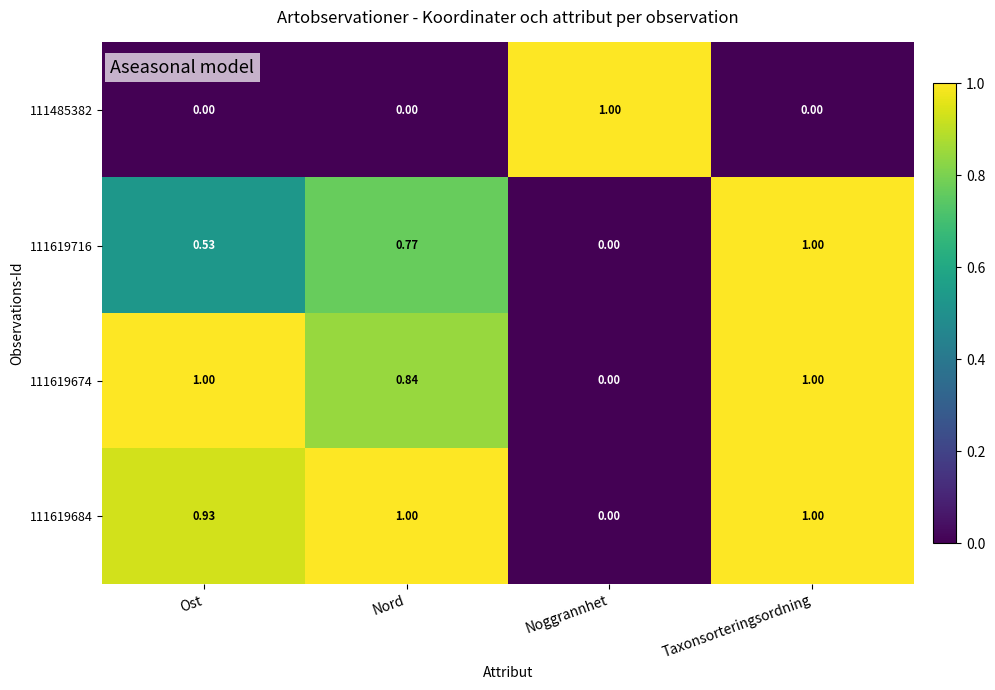

Where is 111619674 nearest to the value 0?

Noggrannhet